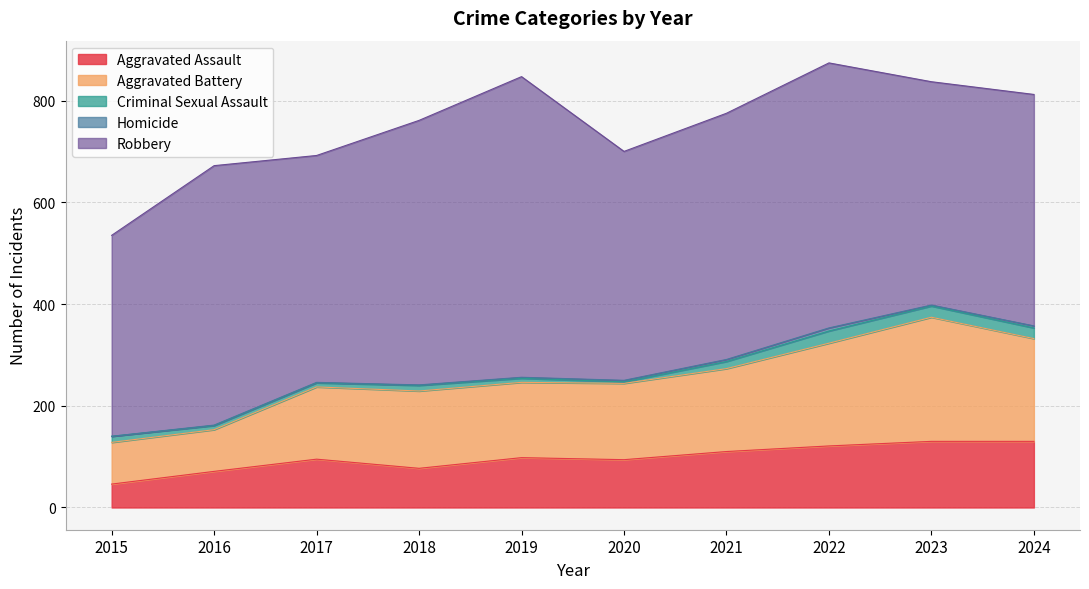

Does the chart have visible grid lines?

Yes